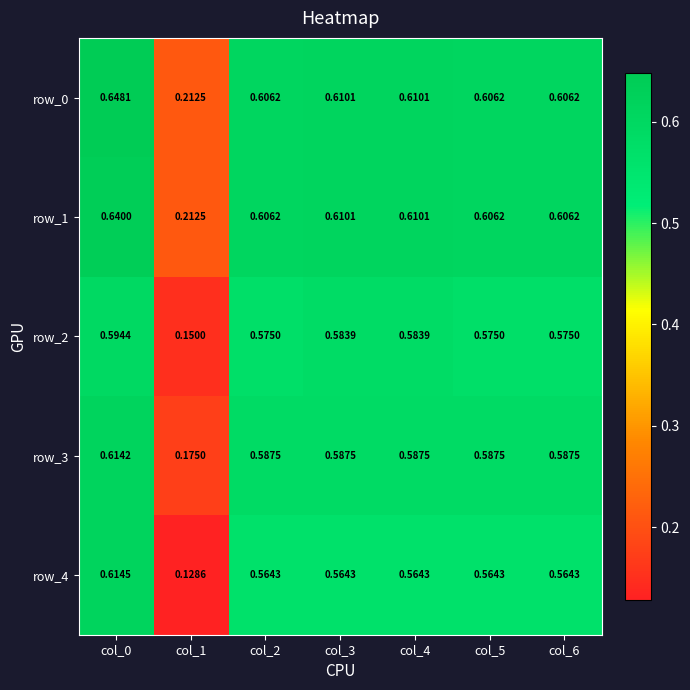

What is the total value across all series at col_1?

0.9